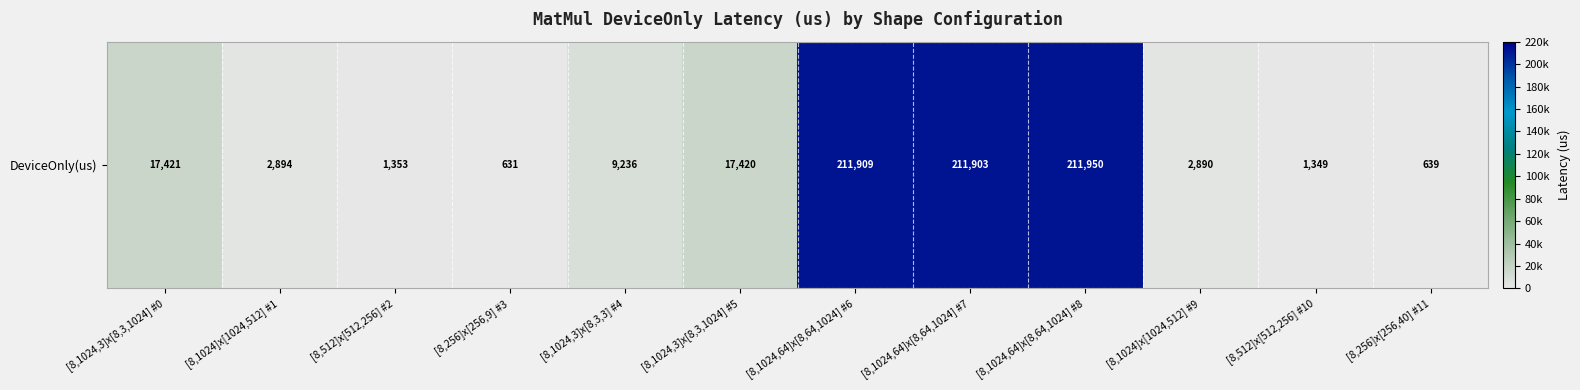

Between [8,1024]x[1024,512] #9 and [8,256]x[256,9] #3, which is larger?

[8,1024]x[1024,512] #9